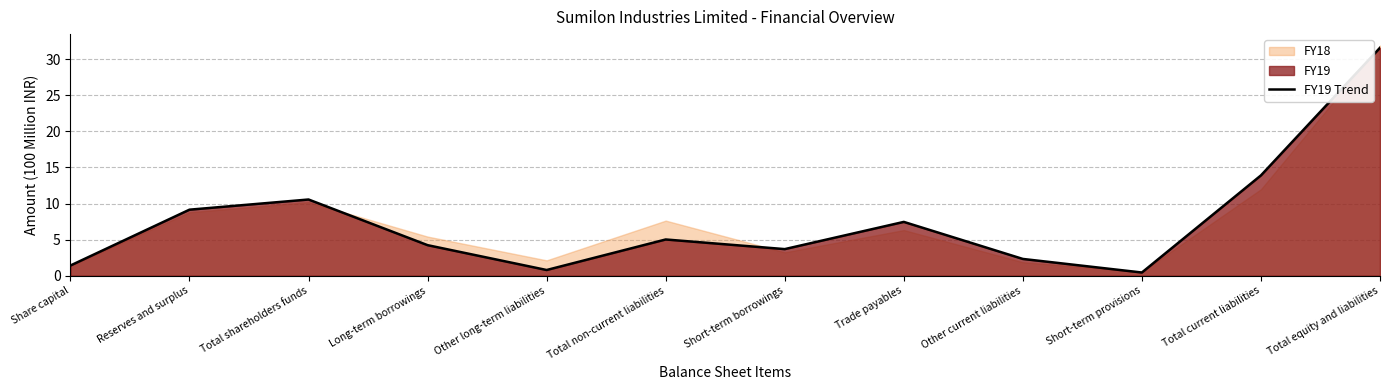

What is the minimum value shown in the chart?

0.4